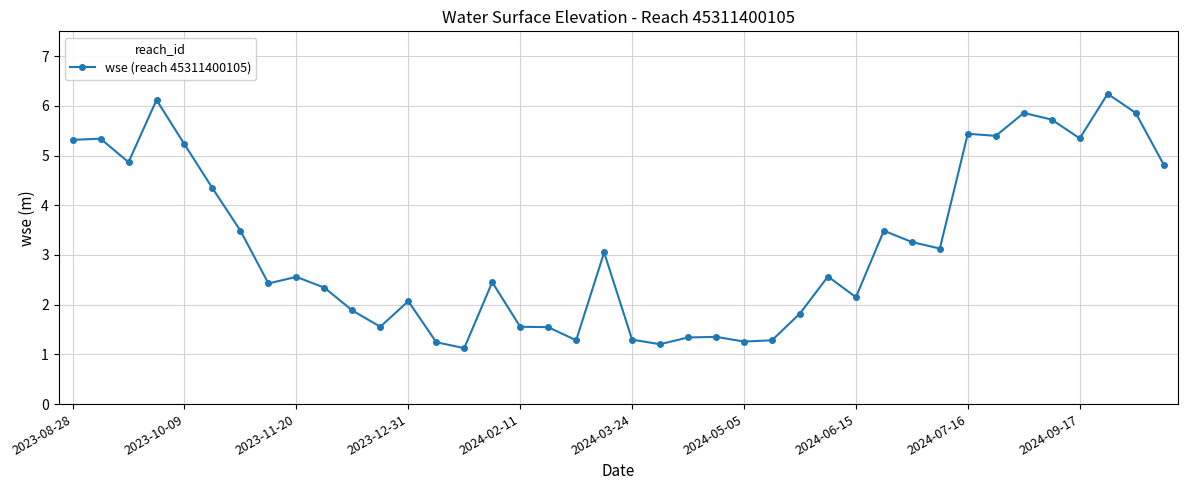

What is the smallest value displayed?

1.1